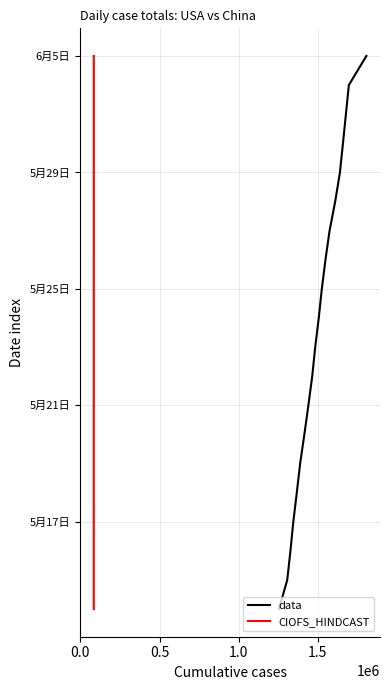

True or false: CIOFS_HINDCAST and data intersect in this chart.

False